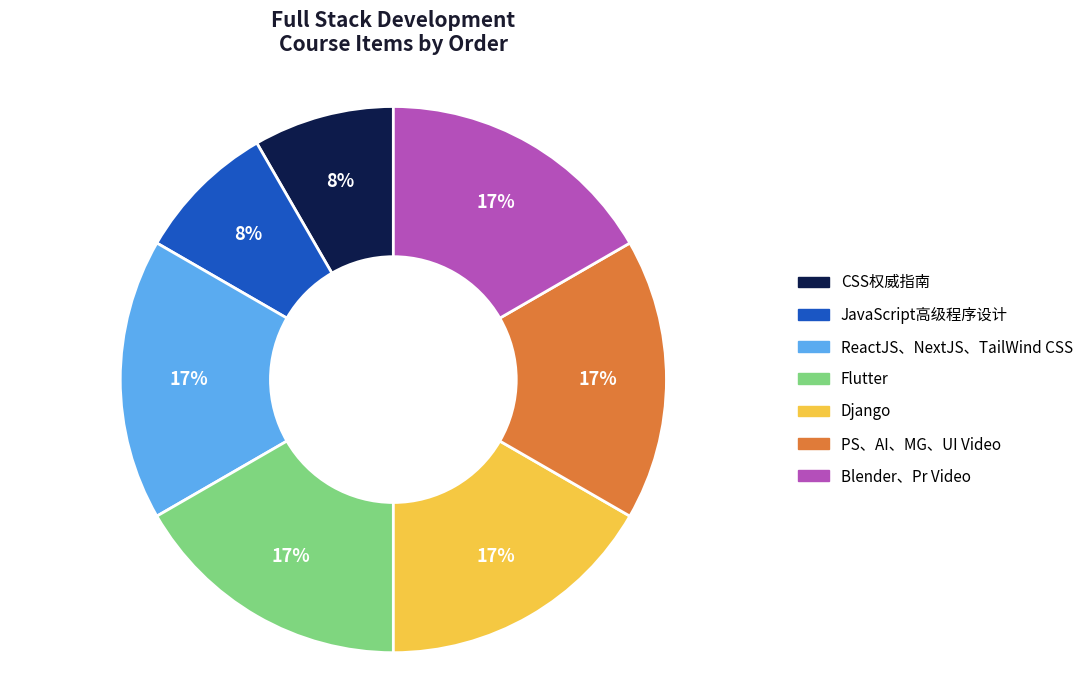

How many slices are in this pie chart?

7